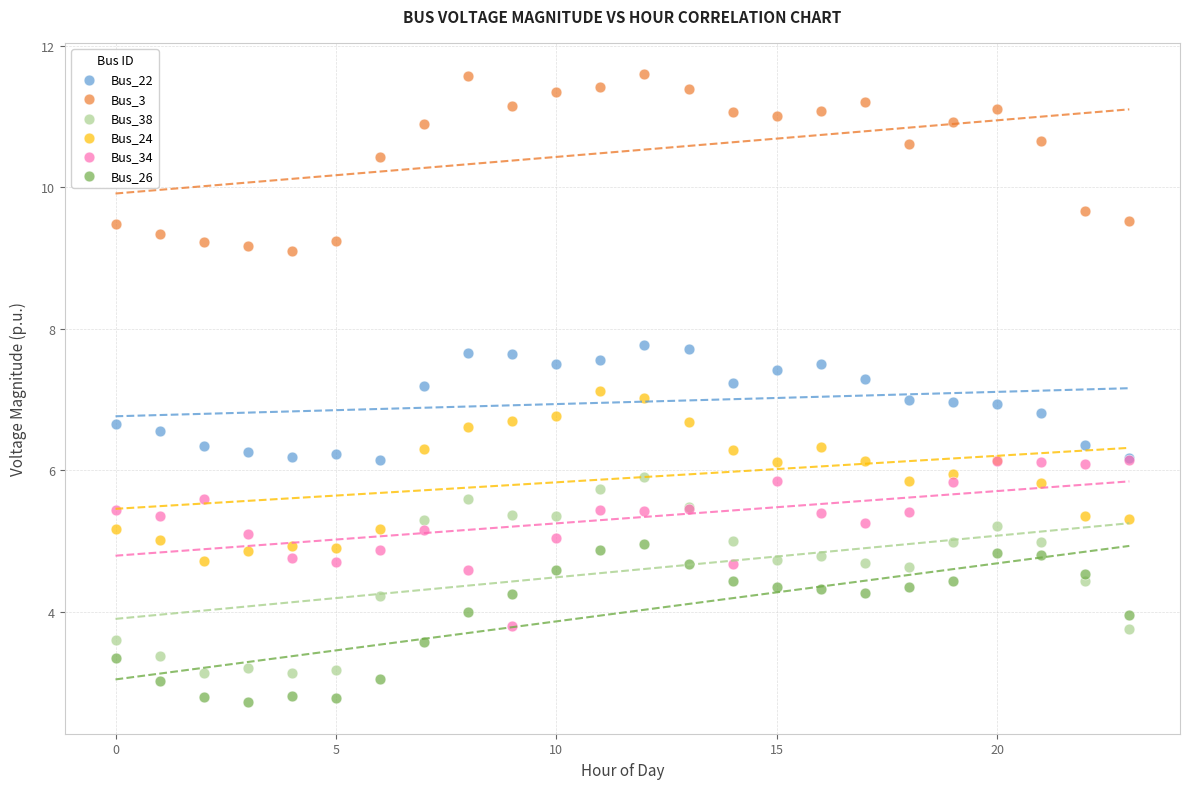

Which series has the widest spread of Y values?

Bus_38